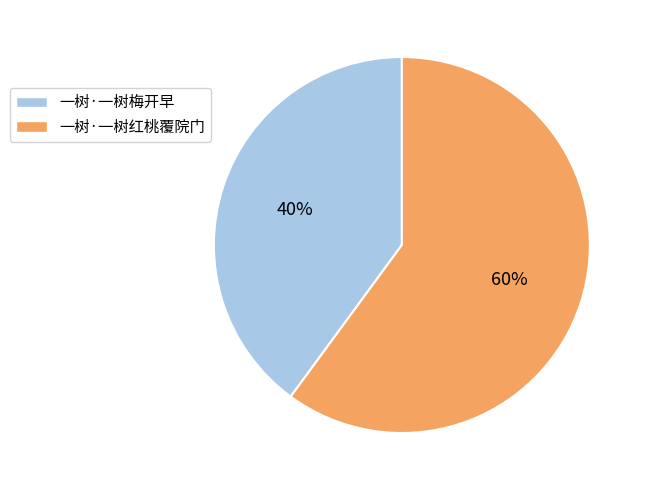

Do 一树·一树梅开早 and 一树·一树红桃覆院门 together represent more than half of the pie?

Yes